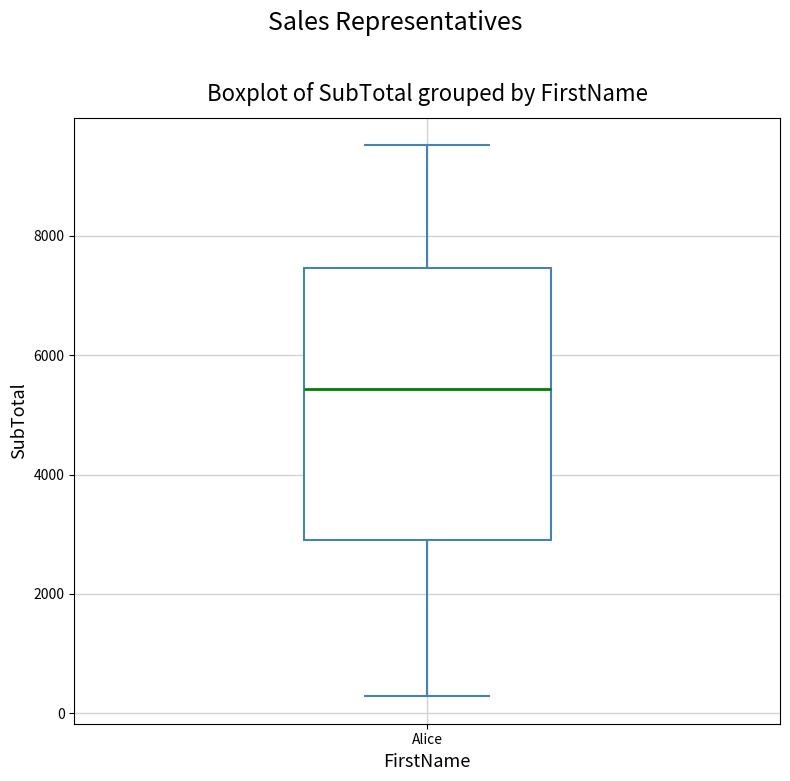

Where is the upper edge of the box for Alice on the y-axis? The values are not printed on the chart, so give them approximately, as read against the axis.

7400